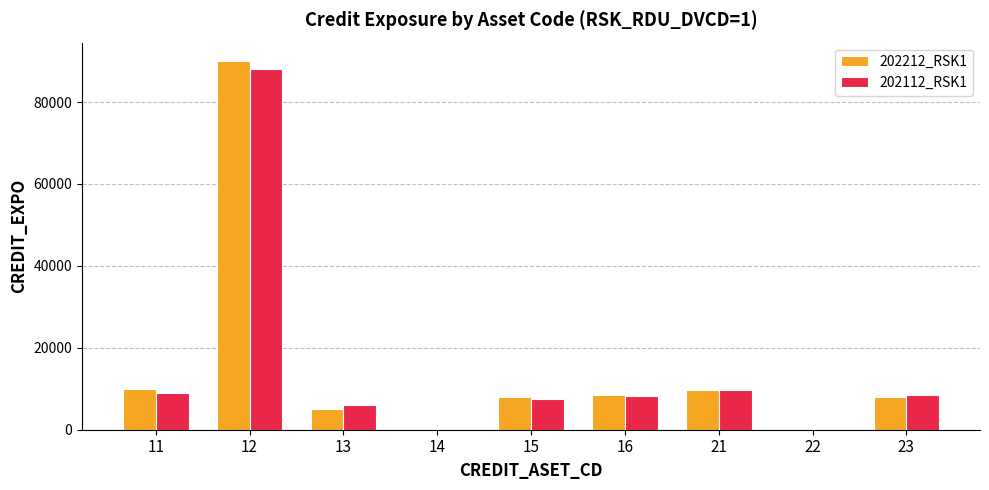

What are all the series names shown in the legend?

202212_RSK1, 202112_RSK1